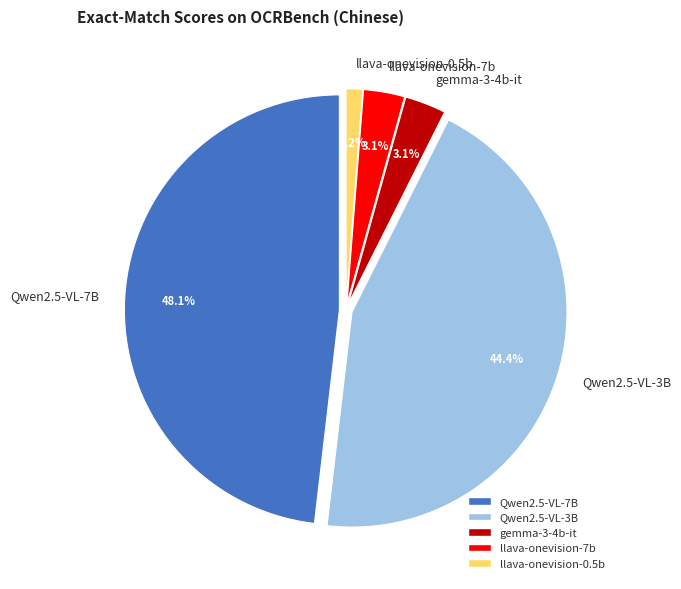

What portion of the pie excludes Qwen2.5-VL-3B?

55.6%